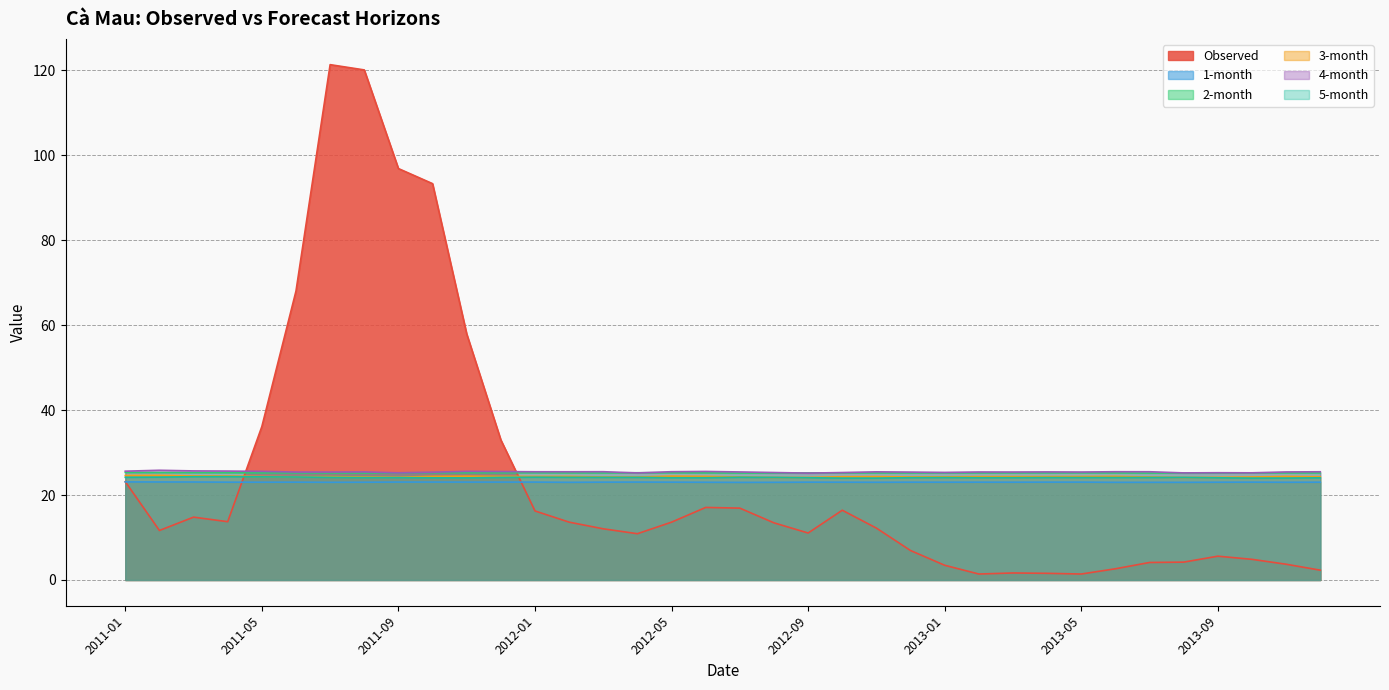

True or false: 1-month and 5-month cross at least once.

False